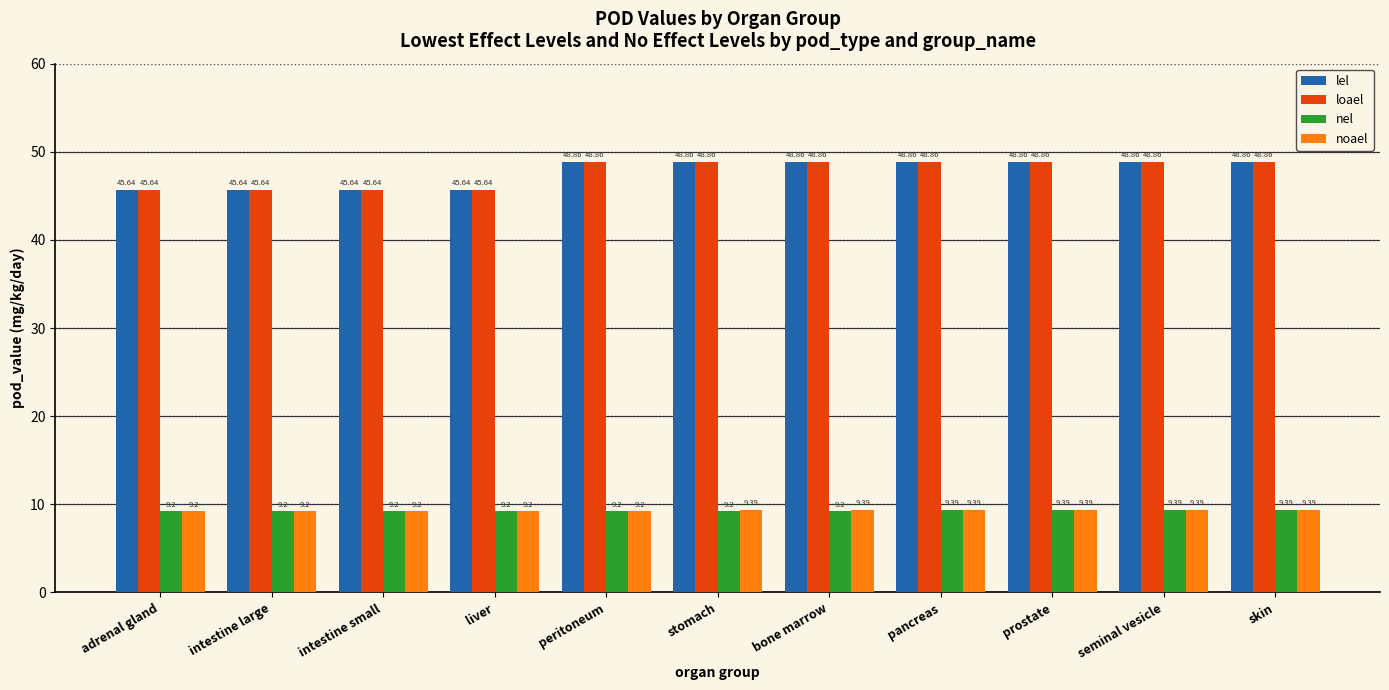

What is the approximate value of nel at seminal vesicle?

9.4